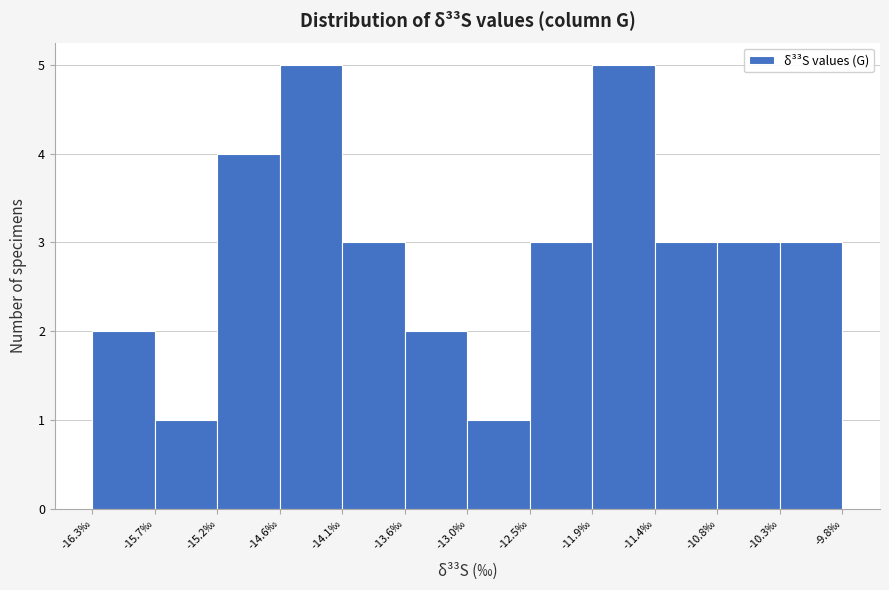

Reading left to right, list every bar in this chart as the range it spans on the x-axis followed by its height. Neither the bar edges nor the heights are printed on the chart, so give them approximately, as read against the axes.

-16.3 to -15.7: 2
-15.7 to -15.2: 1
-15.2 to -14.6: 4
-14.6 to -14.1: 5
-14.1 to -13.6: 3
-13.6 to -13.0: 2
-13.0 to -12.5: 1
-12.5 to -11.9: 3
-11.9 to -11.4: 5
-11.4 to -10.8: 3
-10.8 to -10.3: 3
-10.3 to -9.8: 3